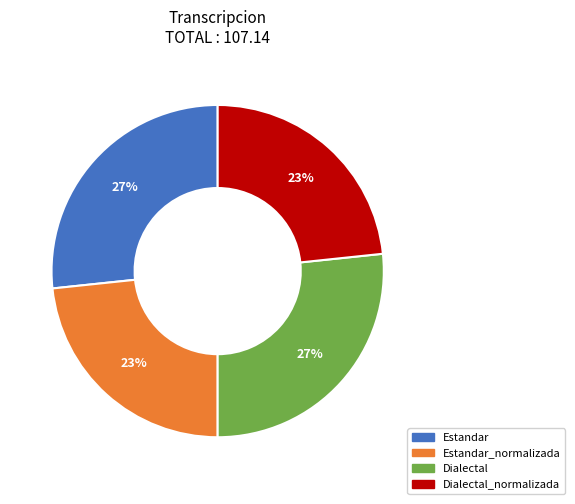

Is there any slice that represents more than half of the pie?

No